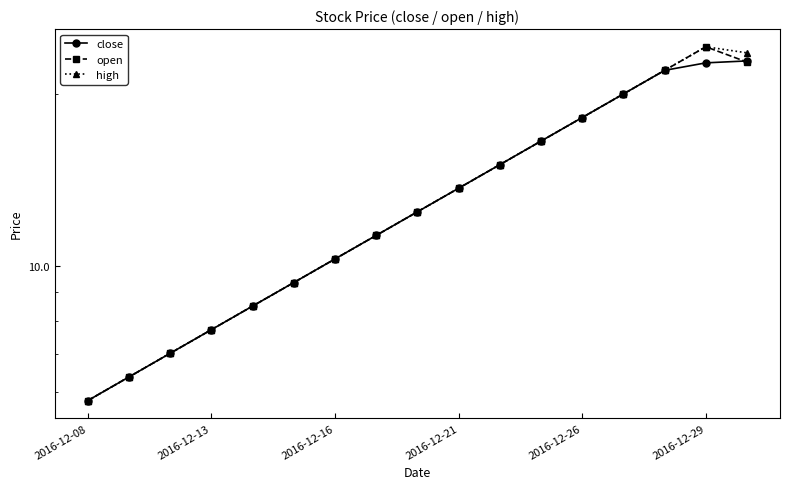

How many values in the high series exceed 12?

9